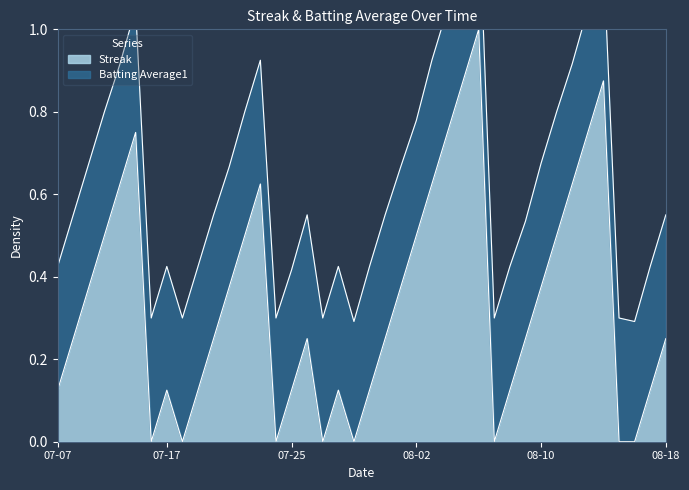

Does the chart display data point markers on the line(s)?

No